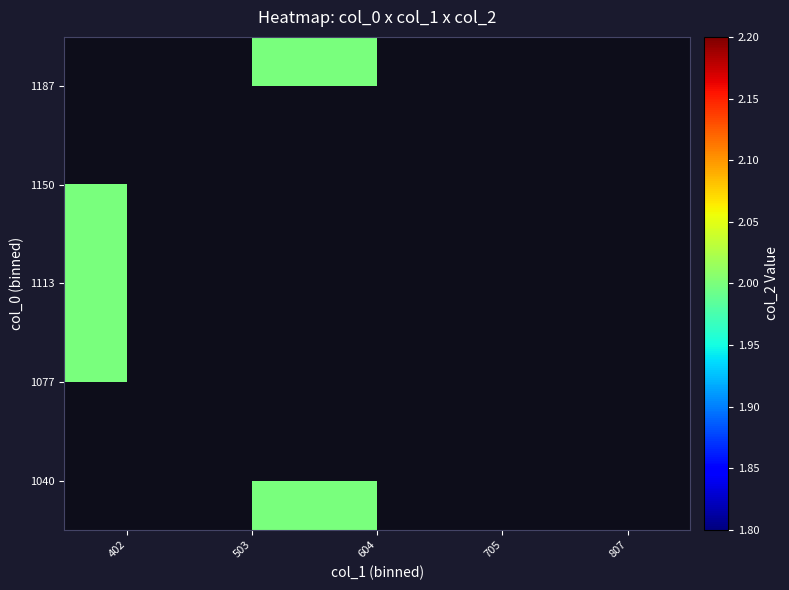

At which category does the chart reach its peak across all series?

503